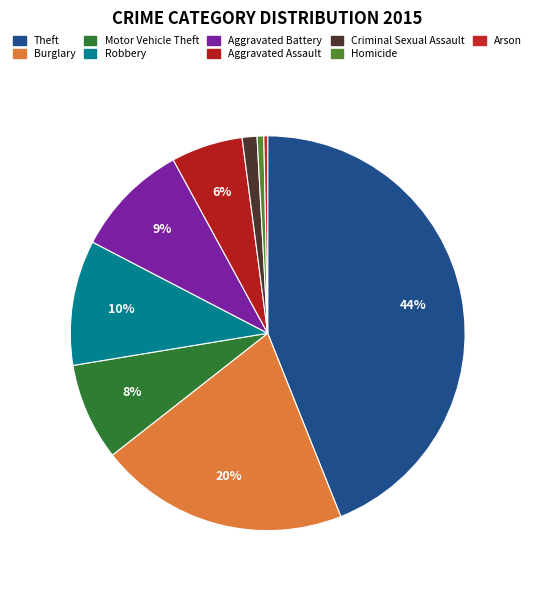

Approximately how many times larger is the value at Criminal Sexual Assault compared to Burglary?

0.1